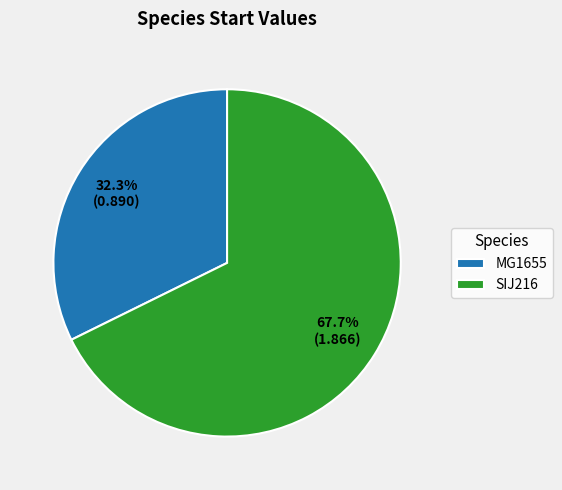

To the nearest percent, what is the combined percentage of SIJ216 and MG1655?

100%